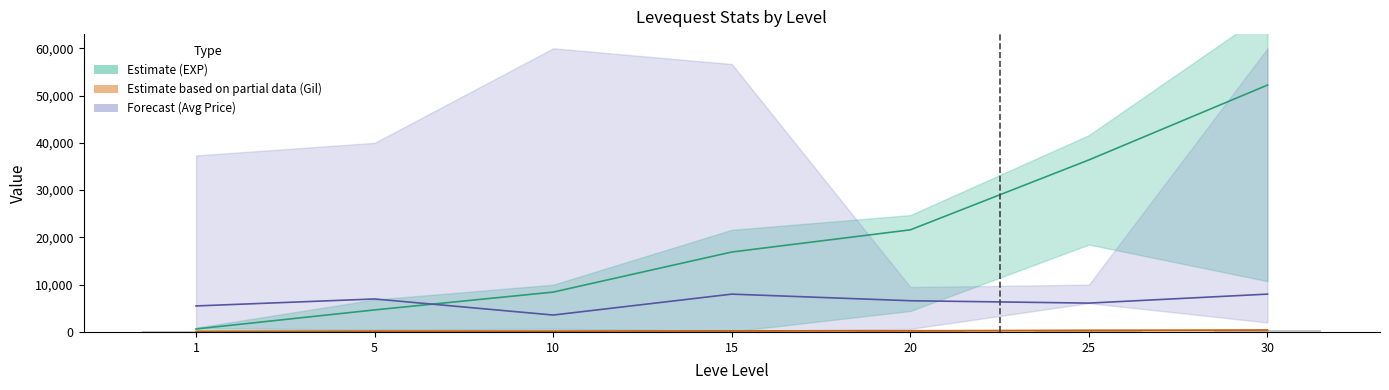

The value of Leve Gil (Partial) at 15 is 226. True or false?

True